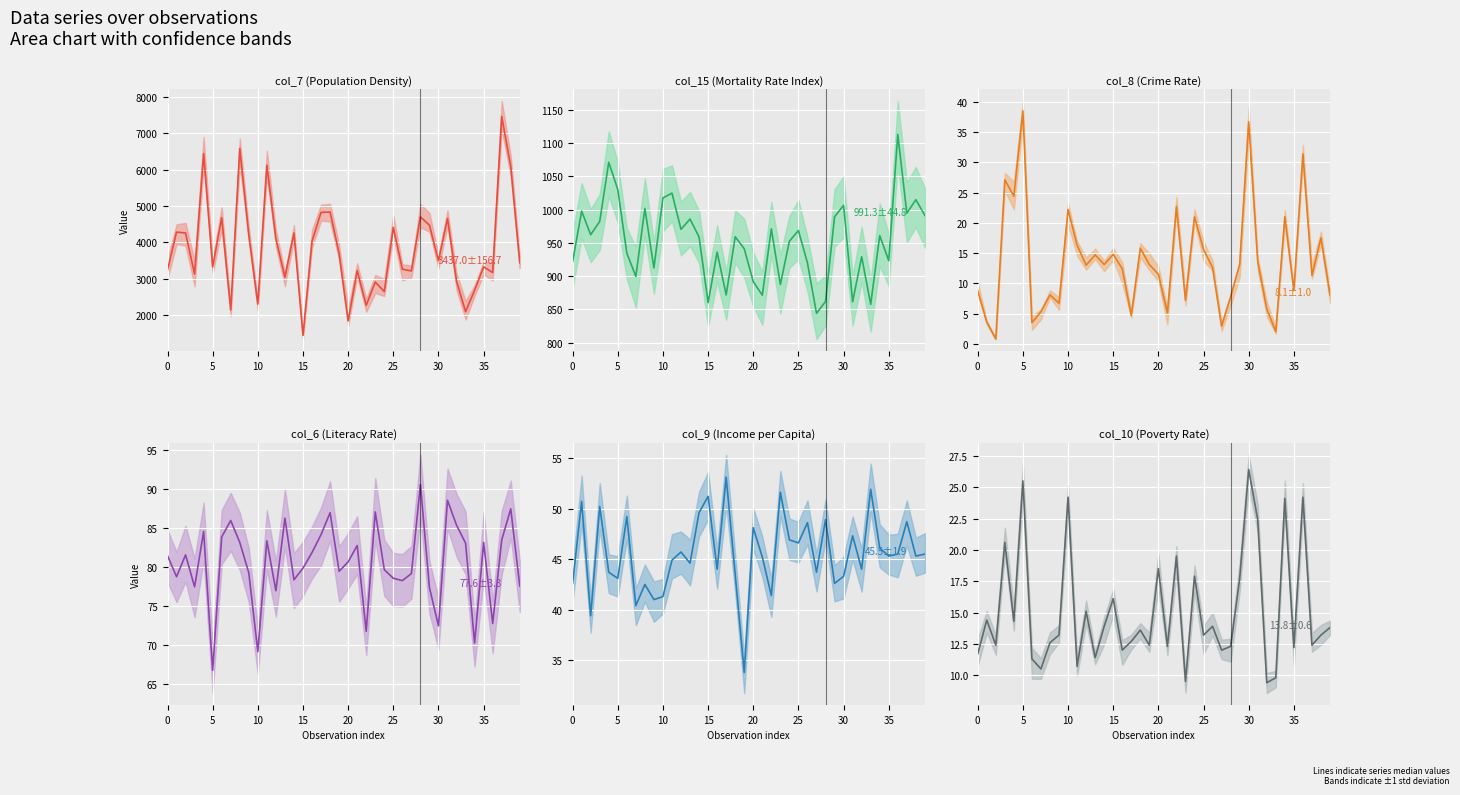

How many interior local peaks does the col_15 series have?

14